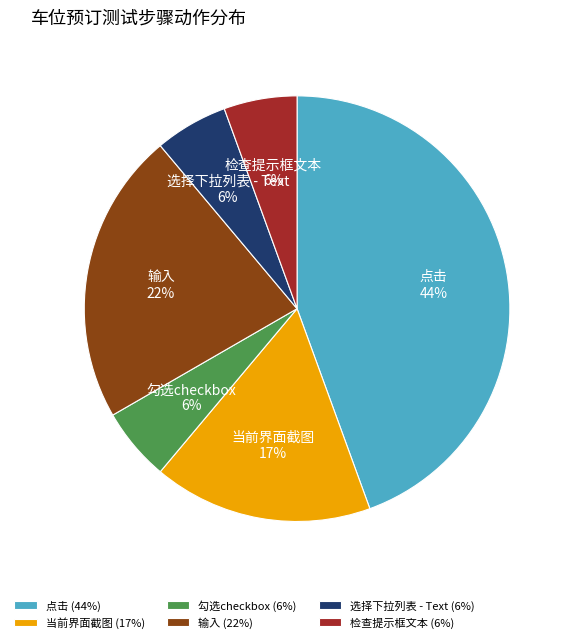

Is there a majority slice in this chart?

No